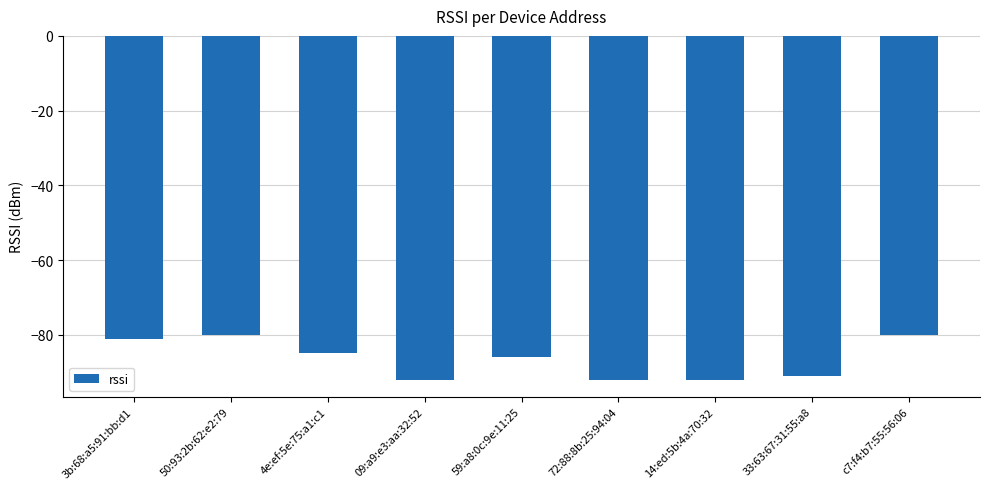

What position from the left is 3b:68:a5:91:bb:d1?

1